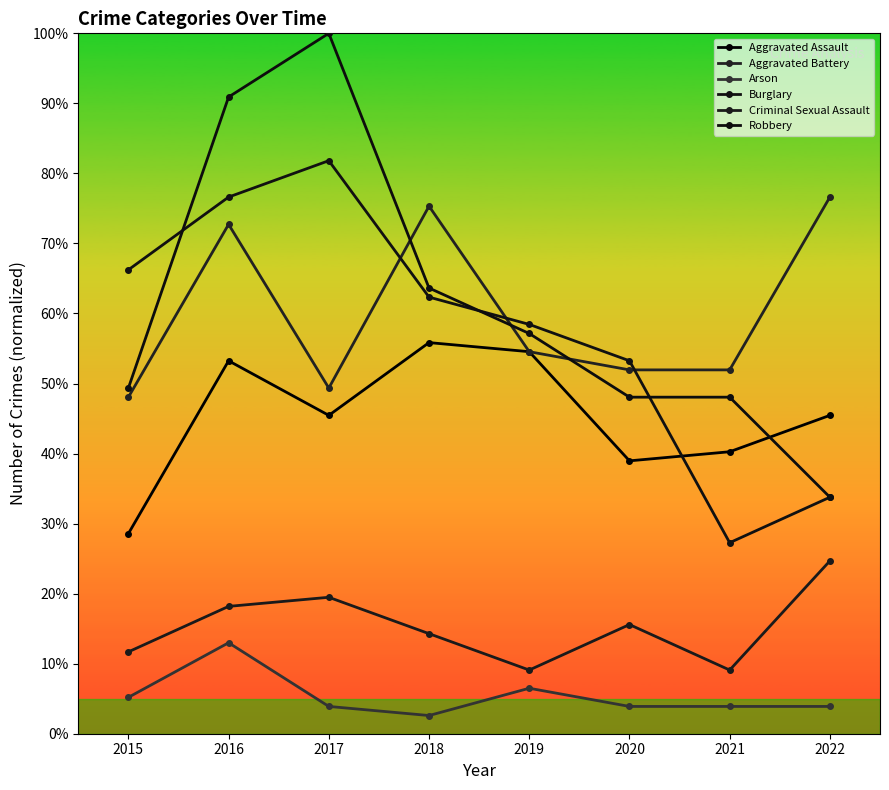

At which label does Aggravated Assault reach its minimum?

2015